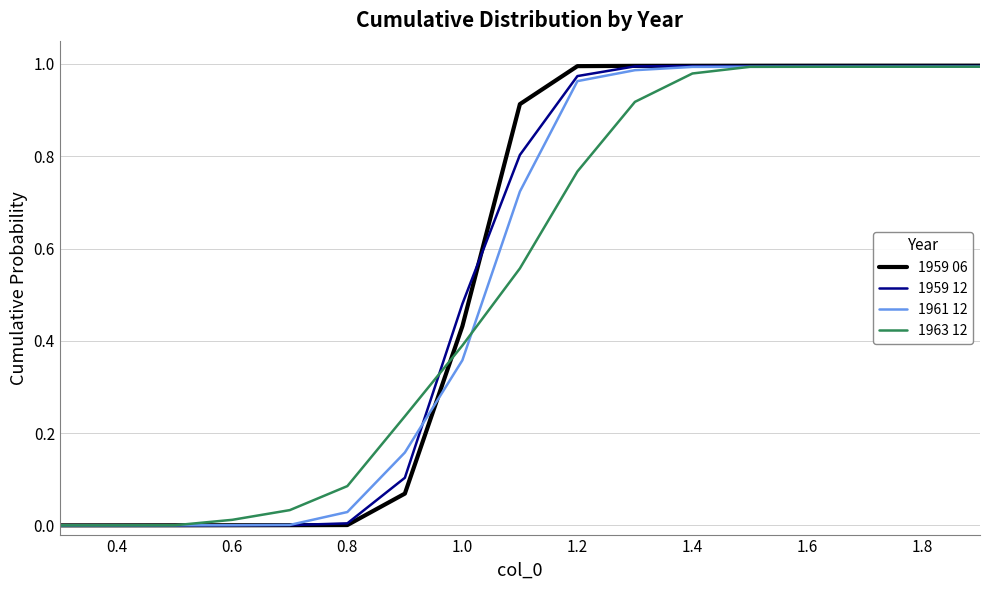

Which series has the widest spread of values?

1959 06